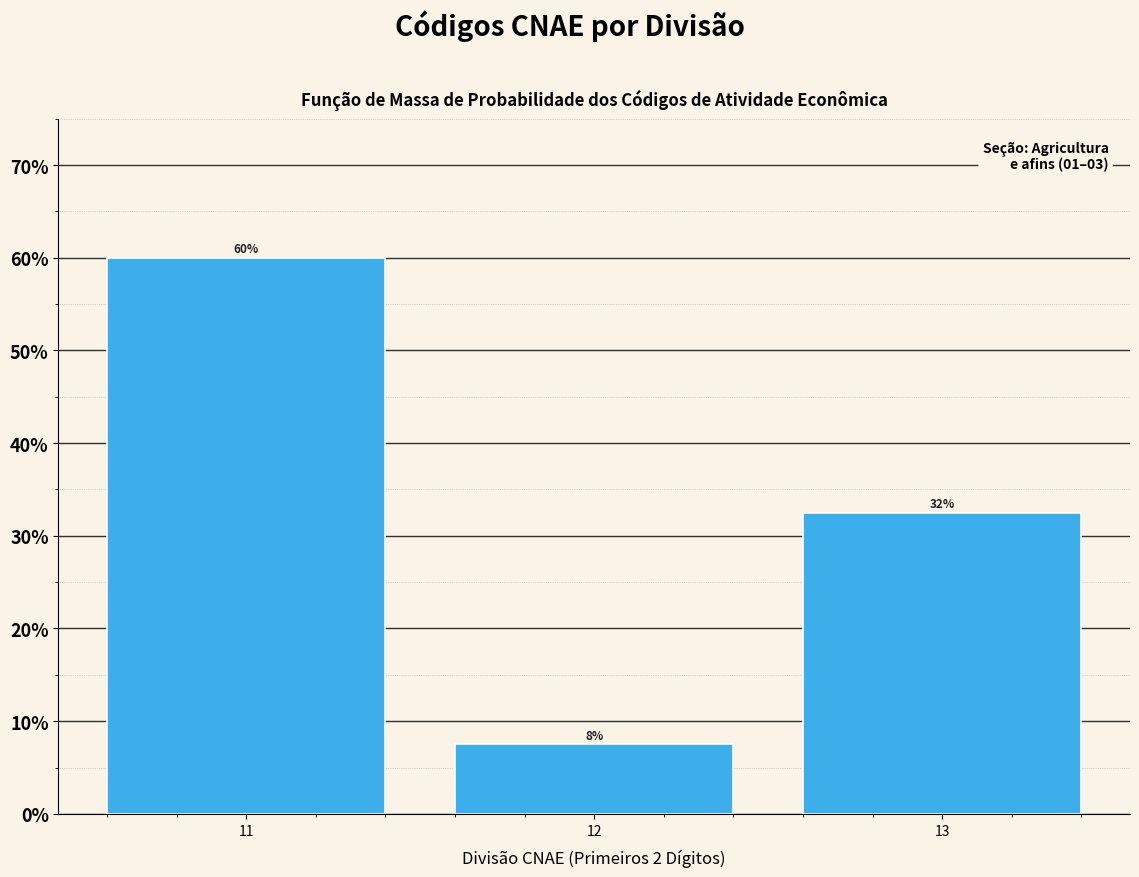

Does the chart contain any negative values?

No